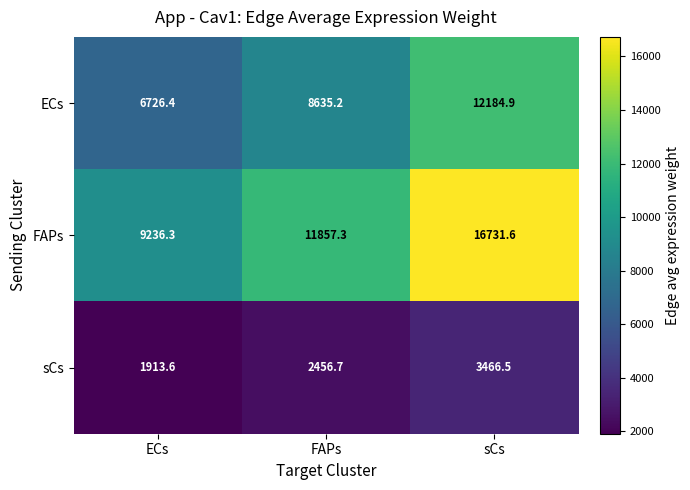

What is the approximate value of sCs at sCs?

3466.5